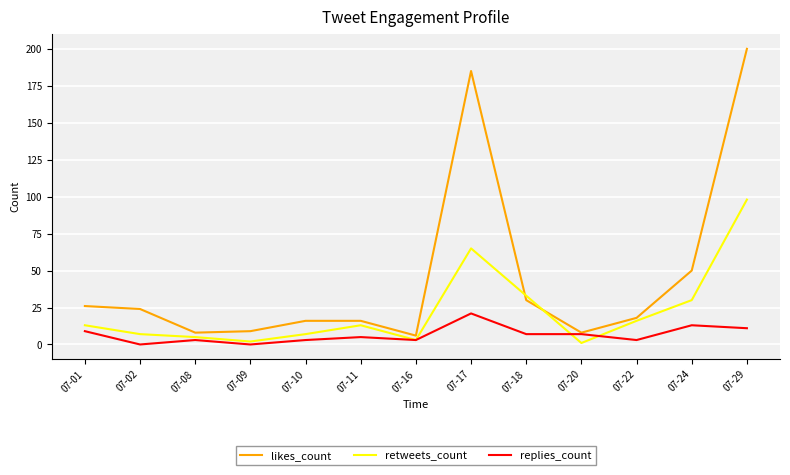

True or false: replies_count and retweets_count cross at least once.

True